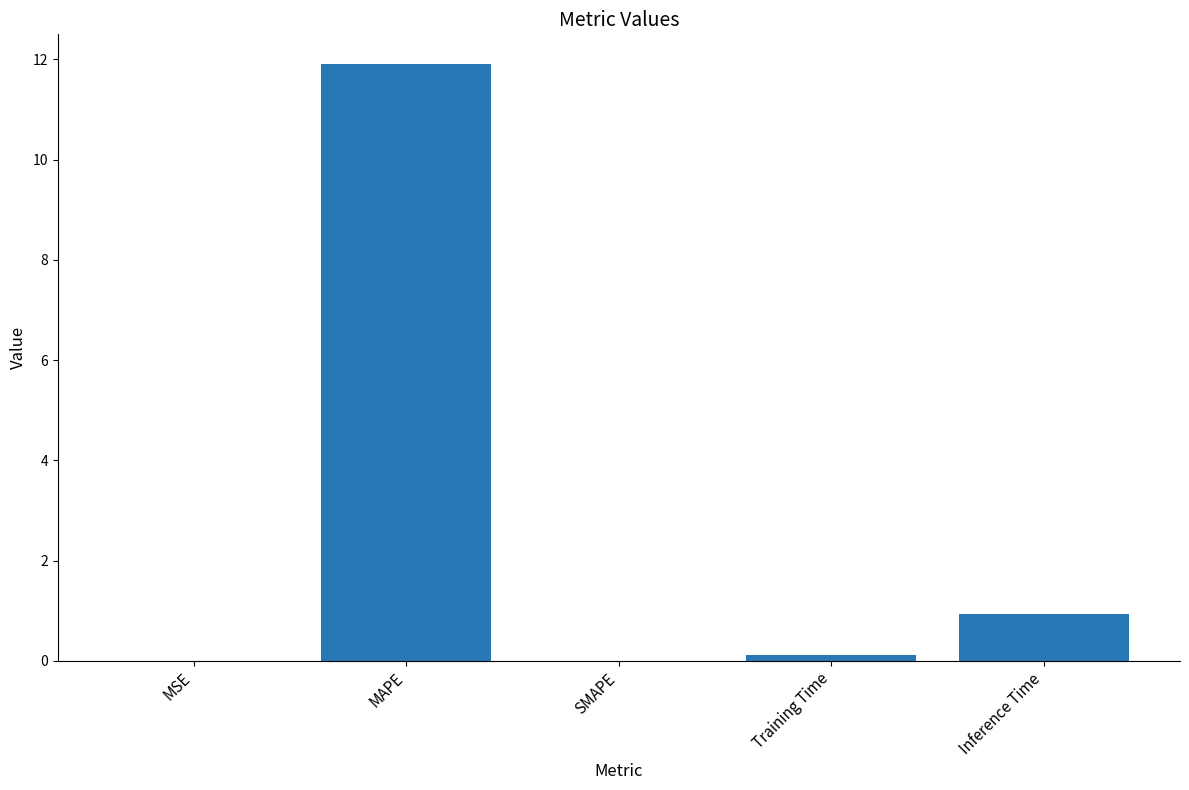

Where is the data nearest to the value 5?

Inference Time